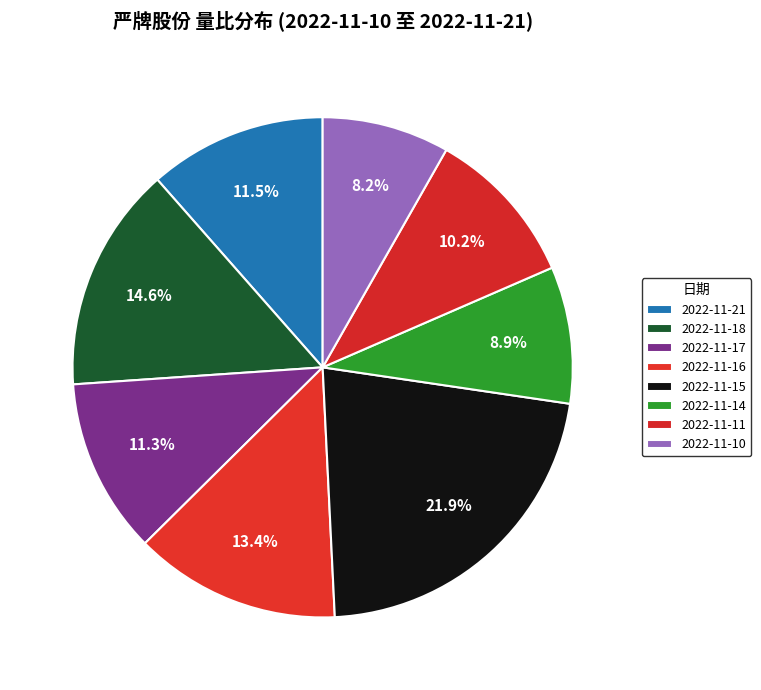

To the nearest percent, what is the combined percentage of 2022-11-17 and 2022-11-16?

25%